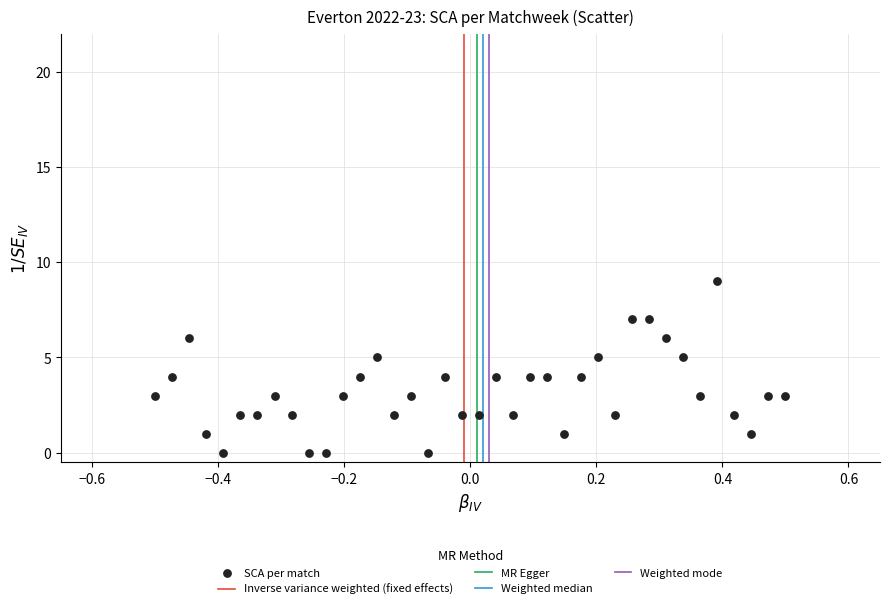

What is the range of Y values (max minus min)?

9